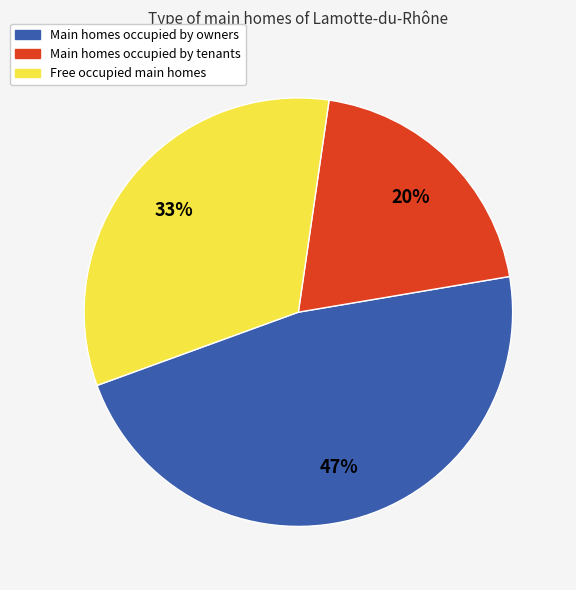

How many segments does this pie chart have?

3